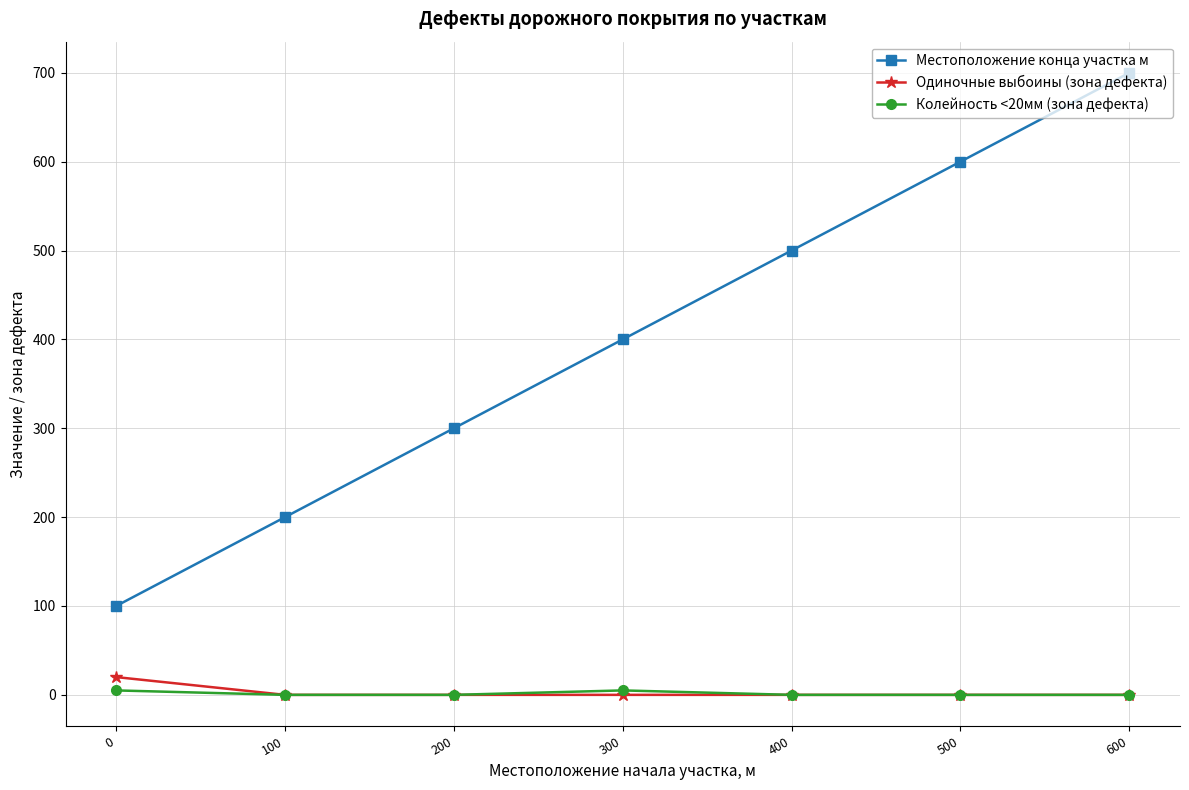

True or false: Местоположение конца участка м and Колейность <20мм (зона дефекта) cross at least once.

False